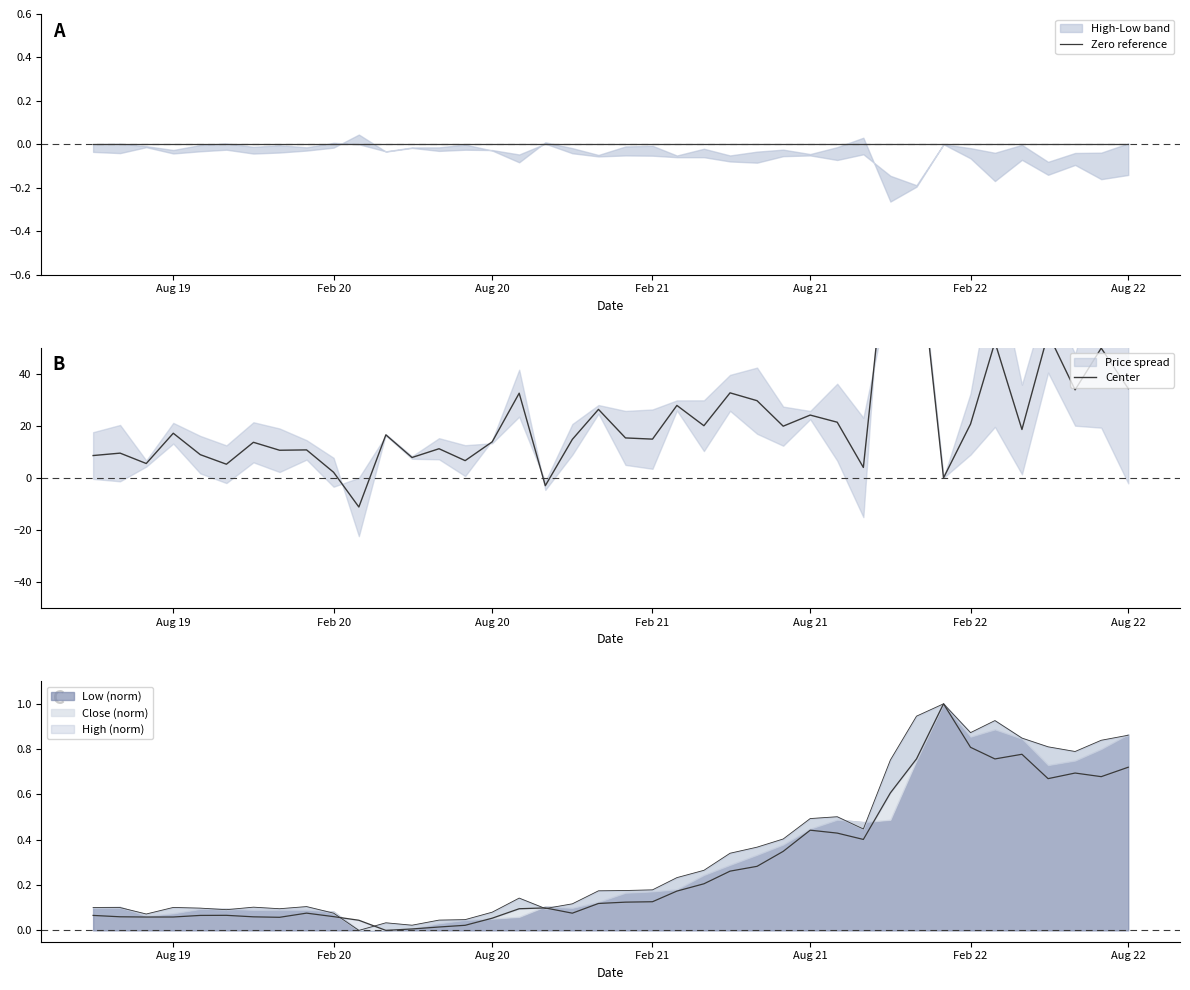

Reading left to right, extract all data points from this chart.

Zero reference: 0.0	0.0	0.0	0.0	0.0	0.0	0.0	0.0	0.0	0.0	0.0	0.0	0.0	0.0	0.0	0.0	0.0	0.0	0.0	0.0	0.0	0.0	0.0	0.0	0.0	0.0	0.0	0.0	0.0	0.0	0.0	0.0	0.0	0.0	0.0	0.0	0.0	0.0	0.0	0.0
Center: 8.6	9.5	5.5	17.1	8.9	5.2	13.6	10.6	10.7	2.1	-11.2	16.5	7.8	11.2	6.6	13.8	32.5	-3.0	14.8	26.3	15.3	14.9	27.8	20.0	32.6	29.6	19.8	24.1	21.4	4.0	102.2	96.0	0.0	20.6	52.1	18.6	55.3	33.8	49.8	34.3